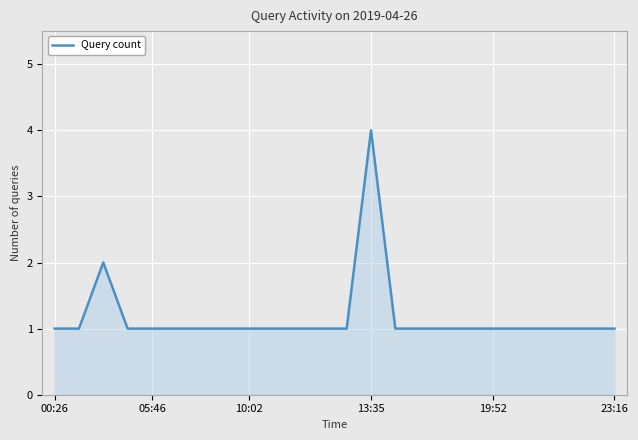

What is the greatest value displayed?

4